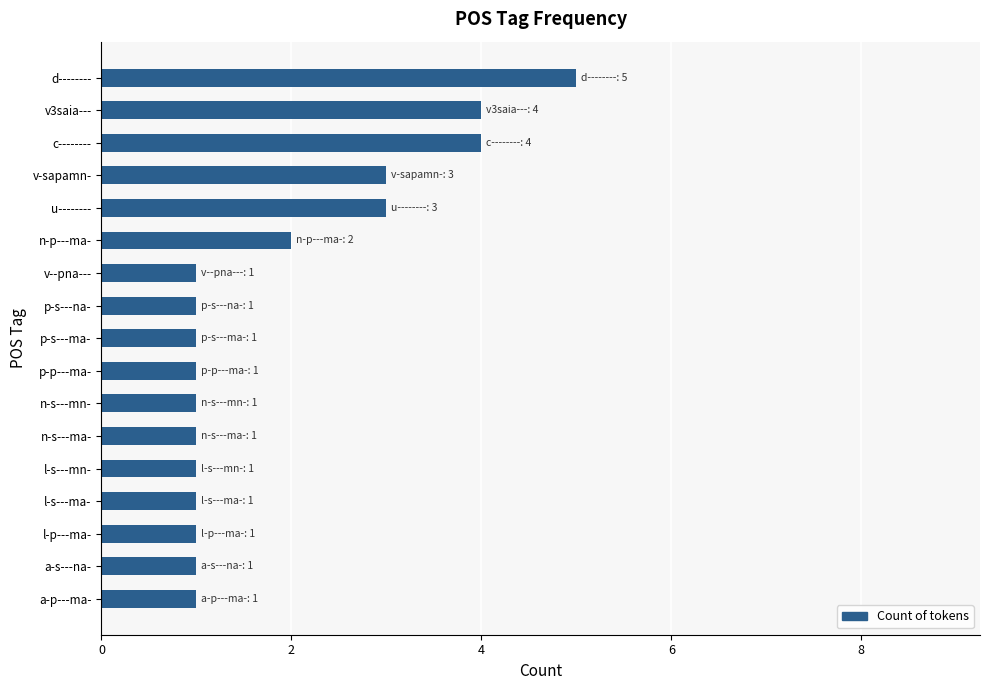

True or false: the data shows 4 at v3saia---.

True